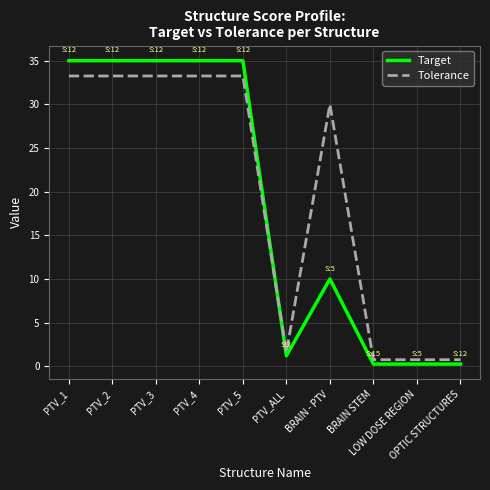

True or false: Tolerance has a value of 7.4 at PTV_3.

False